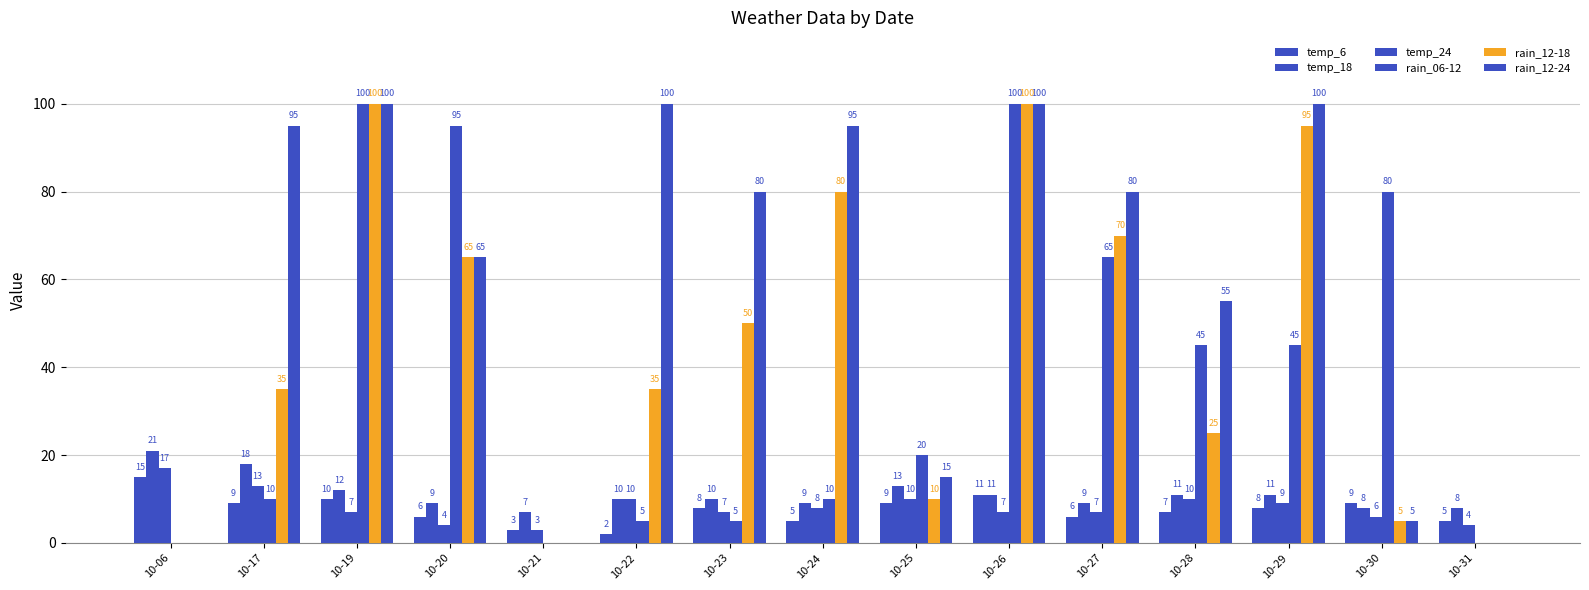

Does the chart contain stacked bars?

No